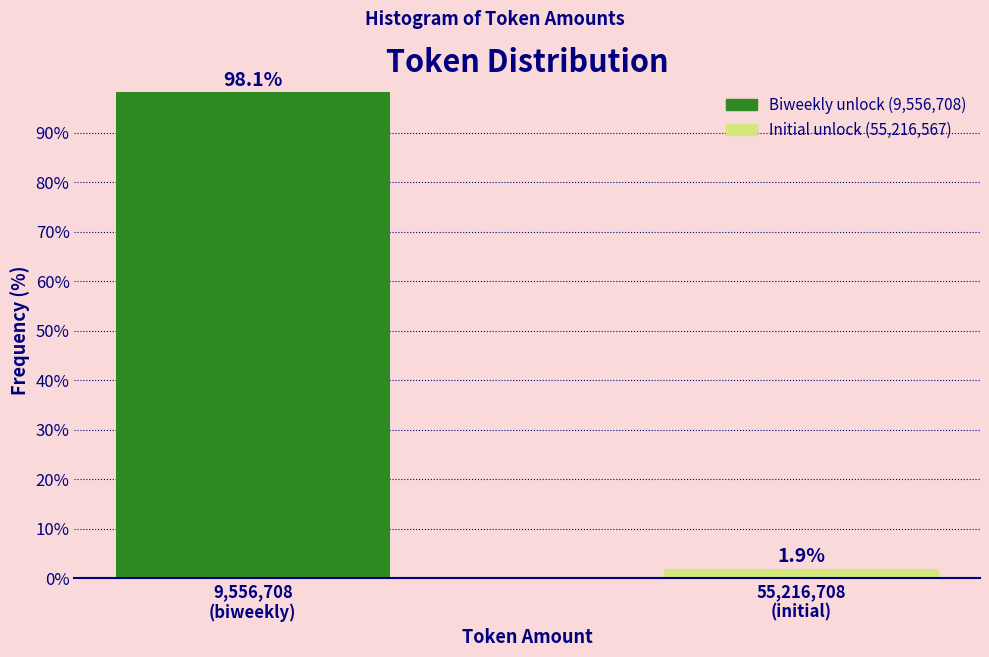

Reading left to right, list all the values displayed in this chart.

98.1	1.9